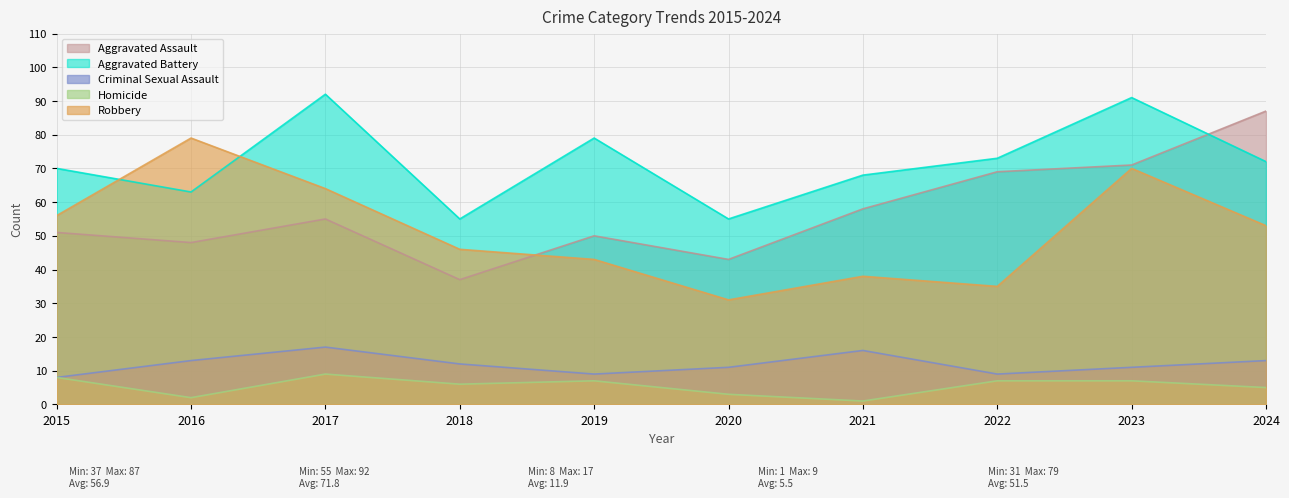

After their last crossing, which series has the higher values: Aggravated Assault or Aggravated Battery?

Aggravated Assault